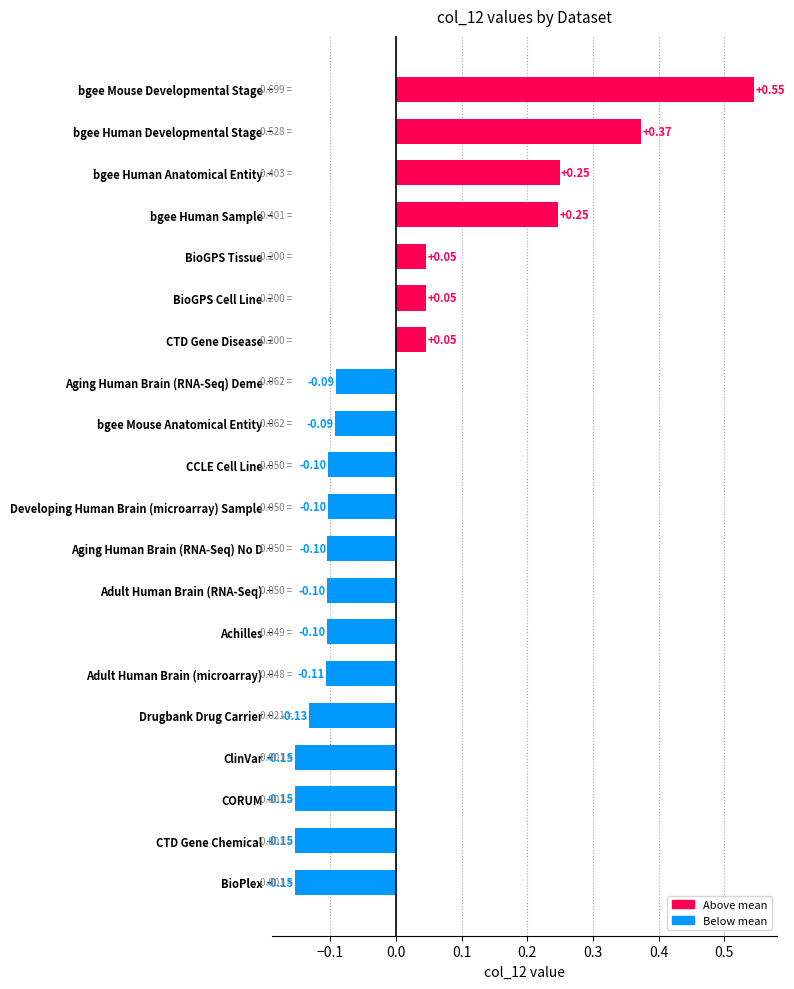

At which category does the chart reach its peak across all series?

bgee Mouse Developmental Stage